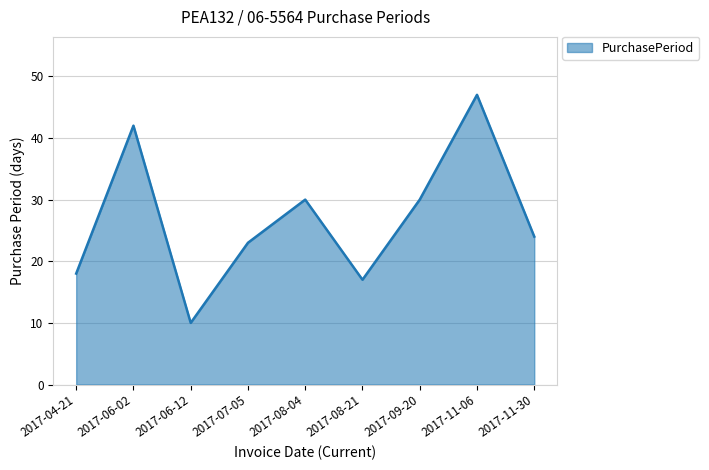

Read the value at 2017-08-04.

30